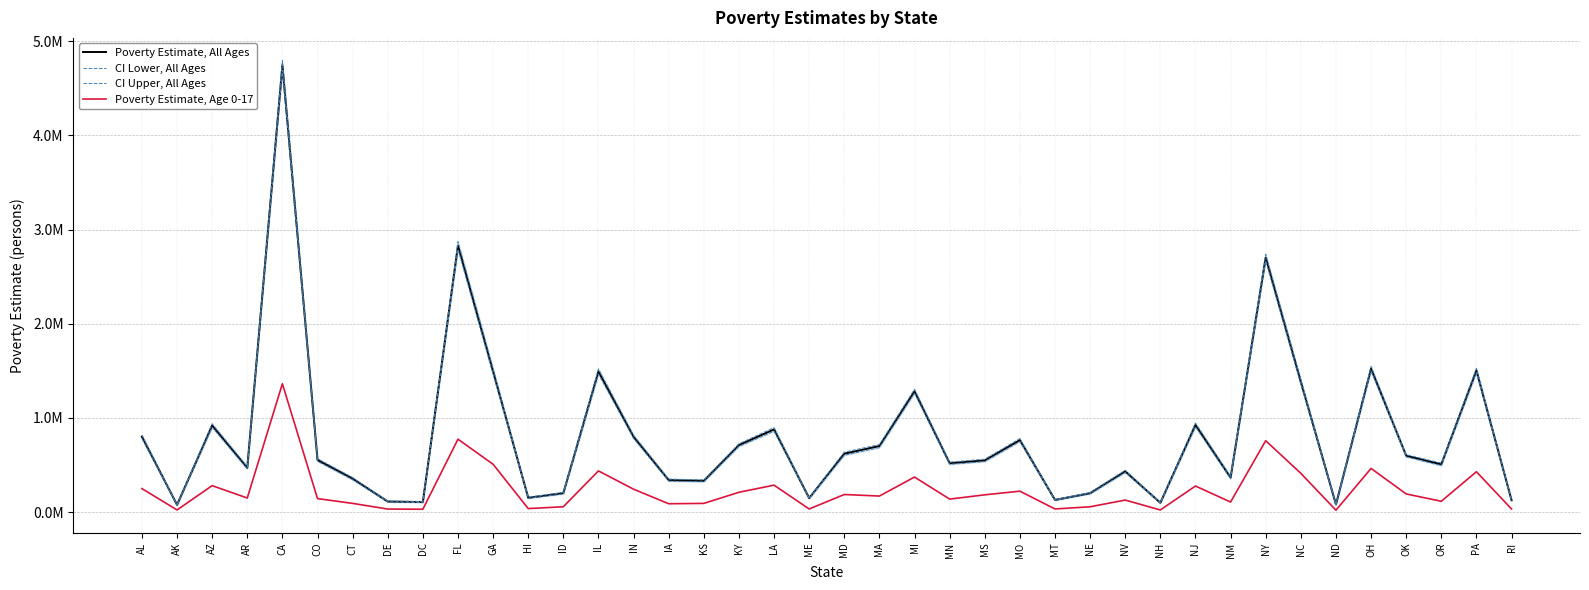

Reading left to right, what are all the values shown in this chart?

Poverty Estimate, All Ages: AL=800848	AK=77736	AZ=919680	AR=471195	CA=4742405	CO=554126	CT=355861	DE=113026	DC=107307	FL=2830813	GA=1493837	HI=152656	ID=202091	IL=1493042	IN=799733	IA=340626	KS=332457	KY=712023	LA=878477	ME=149571	MD=620829	MA=701700	MI=1283086	MN=519437	MS=549710	MO=765097	MT=129910	NE=201627	NV=433095	NH=99562	NJ=925852	NM=367050	NY=2703053	NC=1383626	ND=82270	OH=1523366	OK=599003	OR=507504	PA=1503929	RI=126971
CI Lower, All Ages: AL=782169	AK=74178	AZ=900349	AR=458260	CA=4689999	CO=540035	CT=344138	DE=107766	DC=101426	FL=2790138	GA=1463589	HI=146272	ID=193474	IL=1465135	IN=782428	IA=329373	KS=322234	KY=697813	LA=859106	ME=143213	MD=603853	MA=685529	MI=1261685	MN=507482	MS=536691	MO=748927	MT=124852	NE=194607	NV=420882	NH=94623	NJ=905573	NM=354401	NY=2668539	NC=1357735	ND=78002	OH=1498525	OK=587366	OR=493784	PA=1480307	RI=121343
CI Upper, All Ages: AL=819527	AK=81294	AZ=939011	AR=484130	CA=4794811	CO=568217	CT=367584	DE=118286	DC=113188	FL=2871488	GA=1524085	HI=159040	ID=210708	IL=1520949	IN=817038	IA=351879	KS=342680	KY=726233	LA=897848	ME=155929	MD=637805	MA=717871	MI=1304487	MN=531392	MS=562729	MO=781267	MT=134968	NE=208647	NV=445308	NH=104501	NJ=946131	NM=379699	NY=2737567	NC=1409517	ND=86538	OH=1548207	OK=610640	OR=521224	PA=1527551	RI=132599
Poverty Estimate, Age 0-17: AL=250327	AK=23760	AZ=281696	AR=150353	CA=1362903	CO=144163	CT=93263	DE=33302	DC=31194	FL=774679	GA=508616	HI=38291	ID=57576	IL=438031	IN=244081	IA=89506	KS=93202	KY=211069	LA=286908	ME=33923	MD=187563	MA=171062	MI=372695	MN=138759	MS=184262	MO=222992	MT=34221	NE=57279	NV=128585	NH=23403	NJ=277609	NM=107621	NY=758752	NC=412500	ND=21011	OH=464430	OK=193524	OR=115775	PA=429209	RI=34400